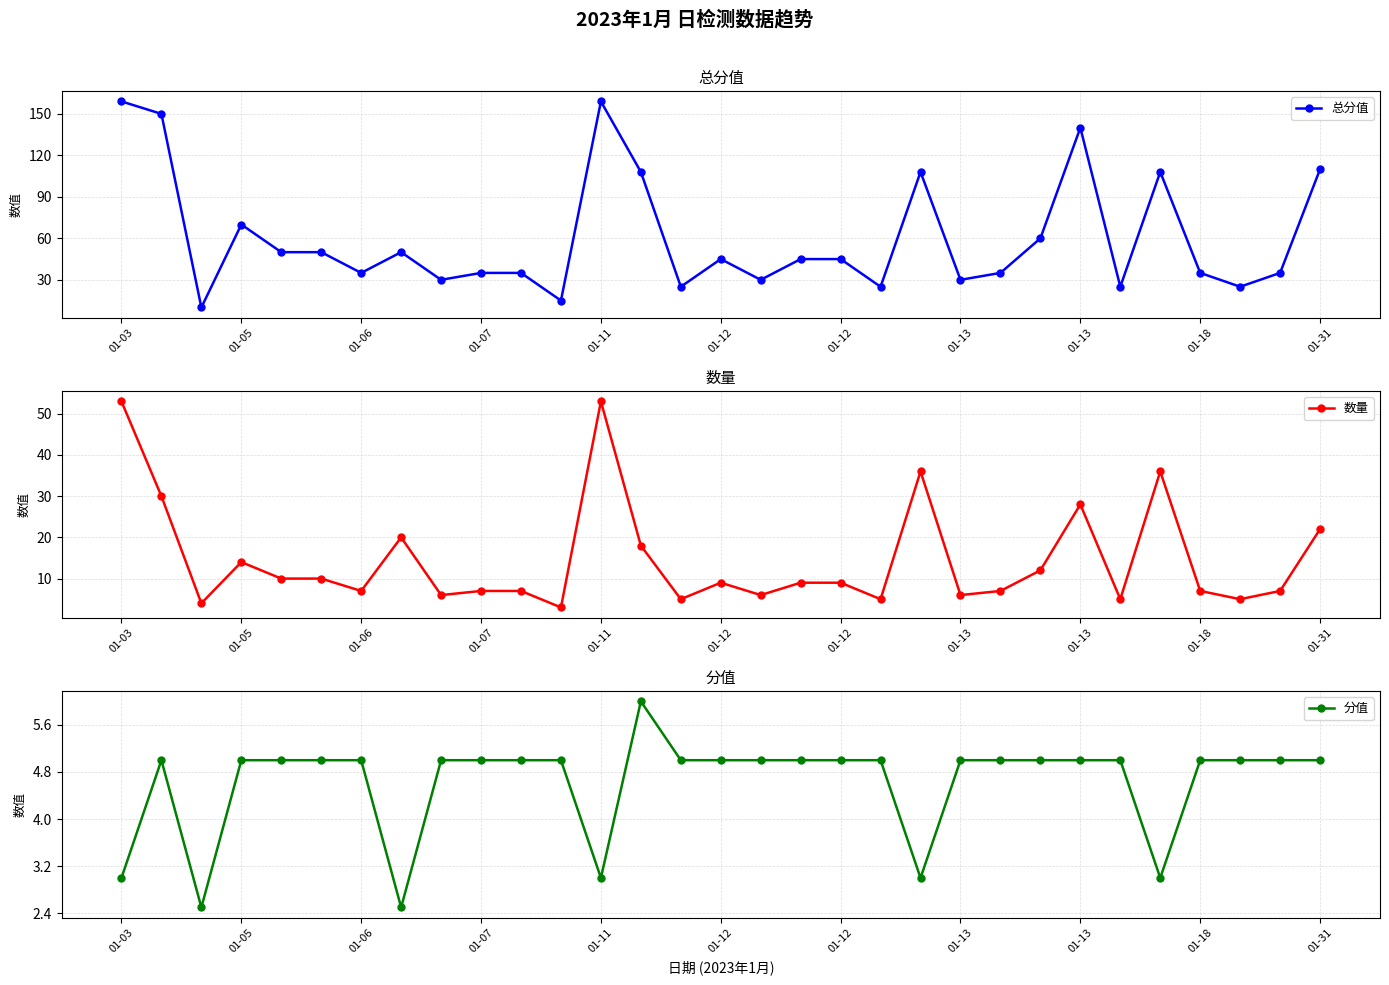

What value does the 分值 series have at 24?

5.0